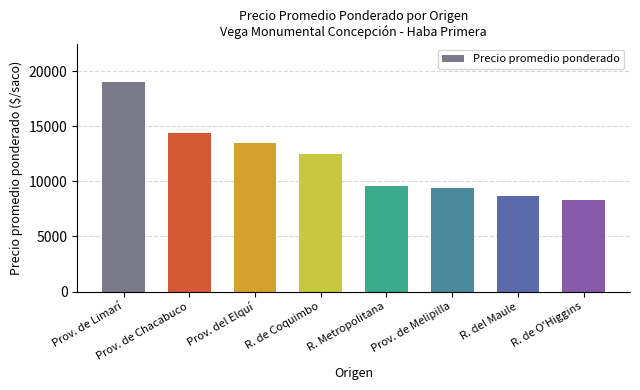

At which label does the data first exceed 12500?

Prov. de Limarí